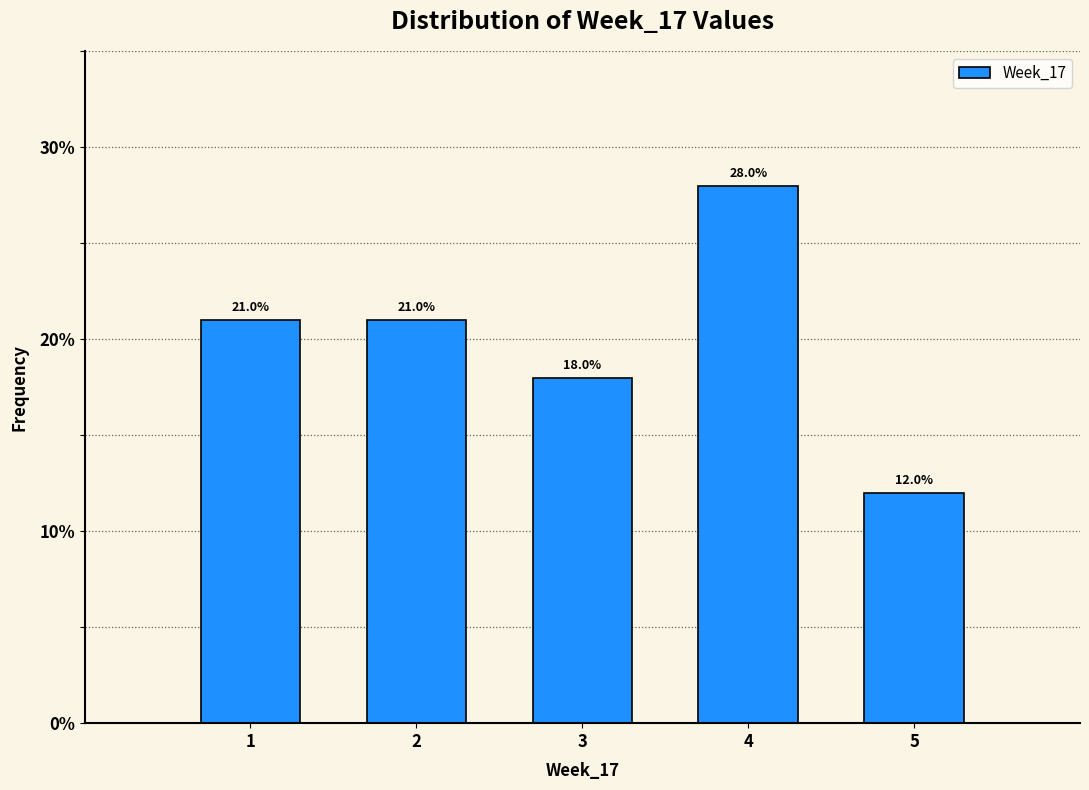

Reading left to right, list every bar in this chart as the range it spans on the x-axis followed by its height.

0.5 to 1.5: 21.0
1.5 to 2.5: 21.0
2.5 to 3.5: 18.0
3.5 to 4.5: 28.0
4.5 to 5.5: 12.0